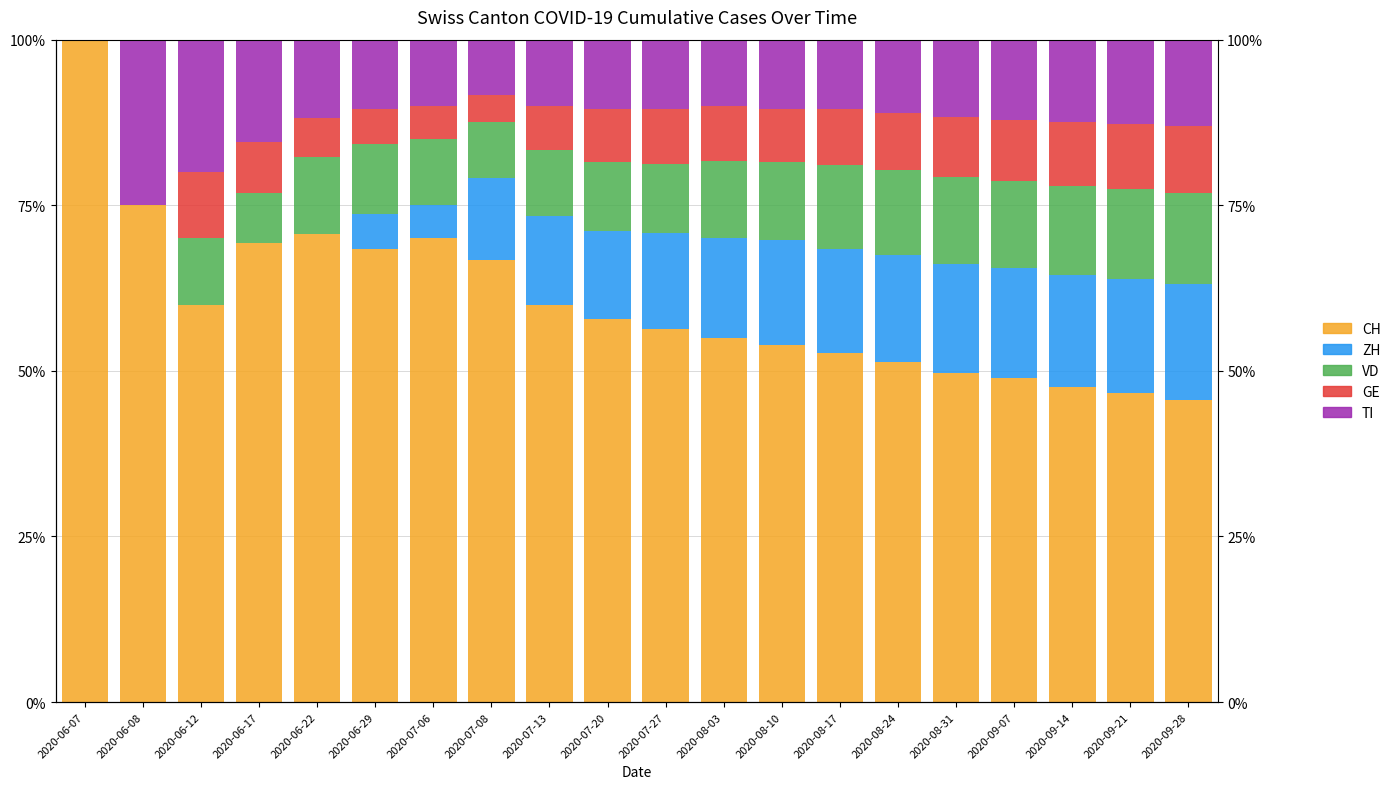

What is the difference between the highest and lowest values at 2020-08-03?

46.7